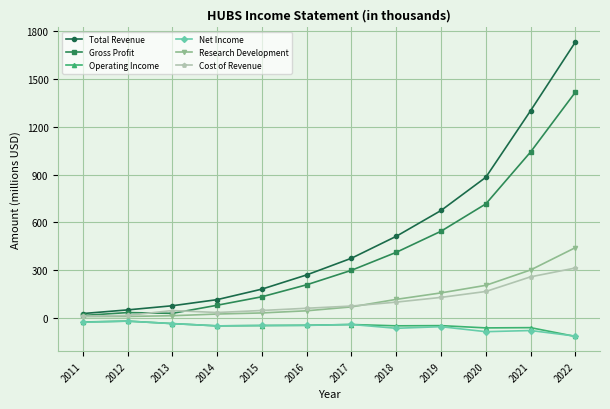

What is the minimum value shown in the chart?

-115.0